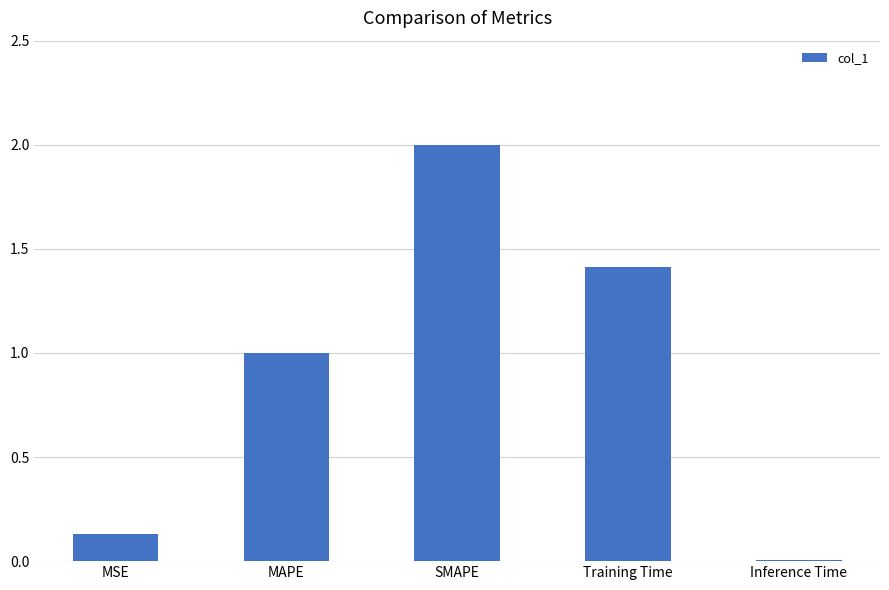

At which category does the chart reach its peak across all series?

SMAPE